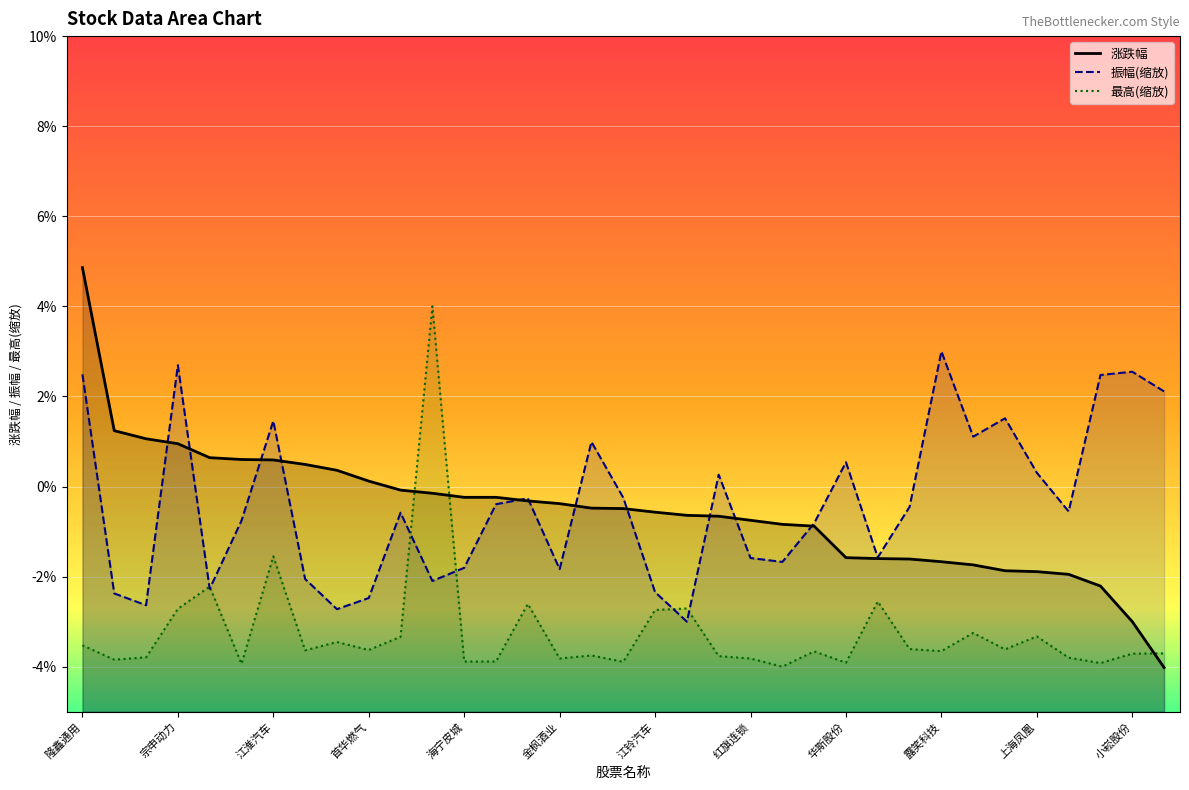

How many times do 涨跌幅 and 最高 cross each other?

3